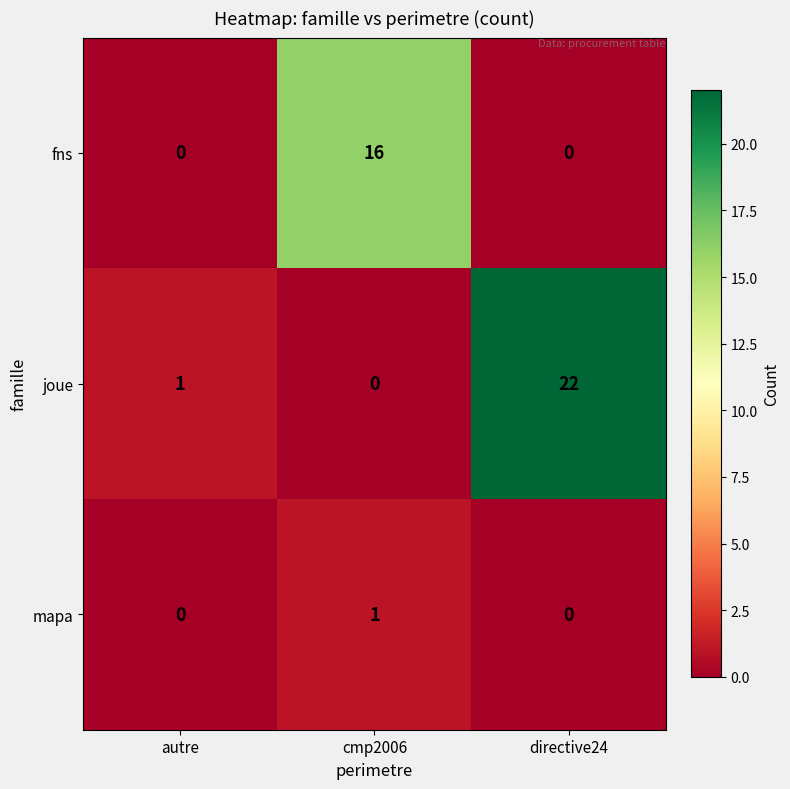

What is the total value across all series at cmp2006?

17